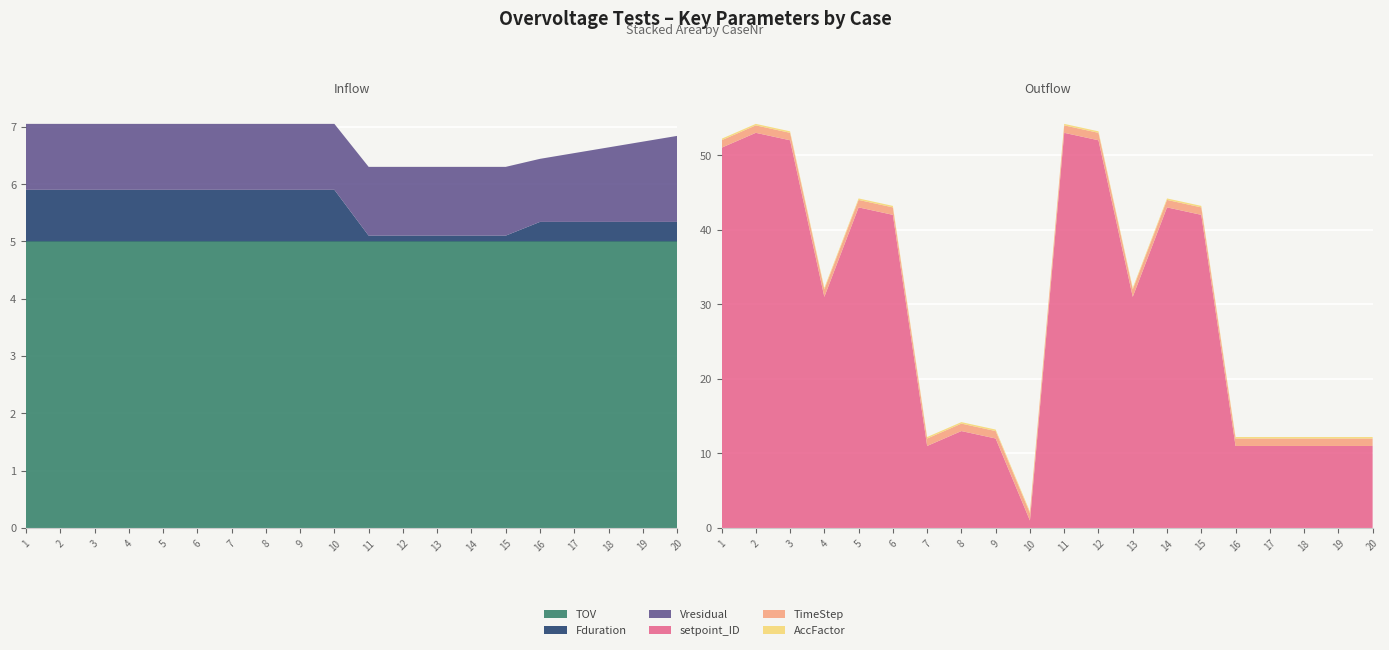

Reading right to left, list all the values displayed in this chart.

TOV: 5.0	5.0	5.0	5.0	5.0	5.0	5.0	5.0	5.0	5.0	5.0	5.0	5.0	5.0	5.0	5.0	5.0	5.0	5.0	5.0
Fduration: 0.3	0.3	0.3	0.3	0.3	0.1	0.1	0.1	0.1	0.1	0.9	0.9	0.9	0.9	0.9	0.9	0.9	0.9	0.9	0.9
Vresidual: 1.5	1.4	1.3	1.2	1.1	1.2	1.2	1.2	1.2	1.2	1.1	1.1	1.1	1.1	1.1	1.1	1.1	1.1	1.1	1.1
setpoint_ID: 11.0	11.0	11.0	11.0	11.0	42.0	43.0	31.0	52.0	53.0	1.0	12.0	13.0	11.0	42.0	43.0	31.0	52.0	53.0	51.0
TimeStep: 1.0	1.0	1.0	1.0	1.0	1.0	1.0	1.0	1.0	1.0	1.0	1.0	1.0	1.0	1.0	1.0	1.0	1.0	1.0	1.0
AccFactor: 0.2	0.2	0.2	0.2	0.2	0.2	0.2	0.2	0.2	0.2	0.2	0.2	0.2	0.2	0.2	0.2	0.2	0.2	0.2	0.2